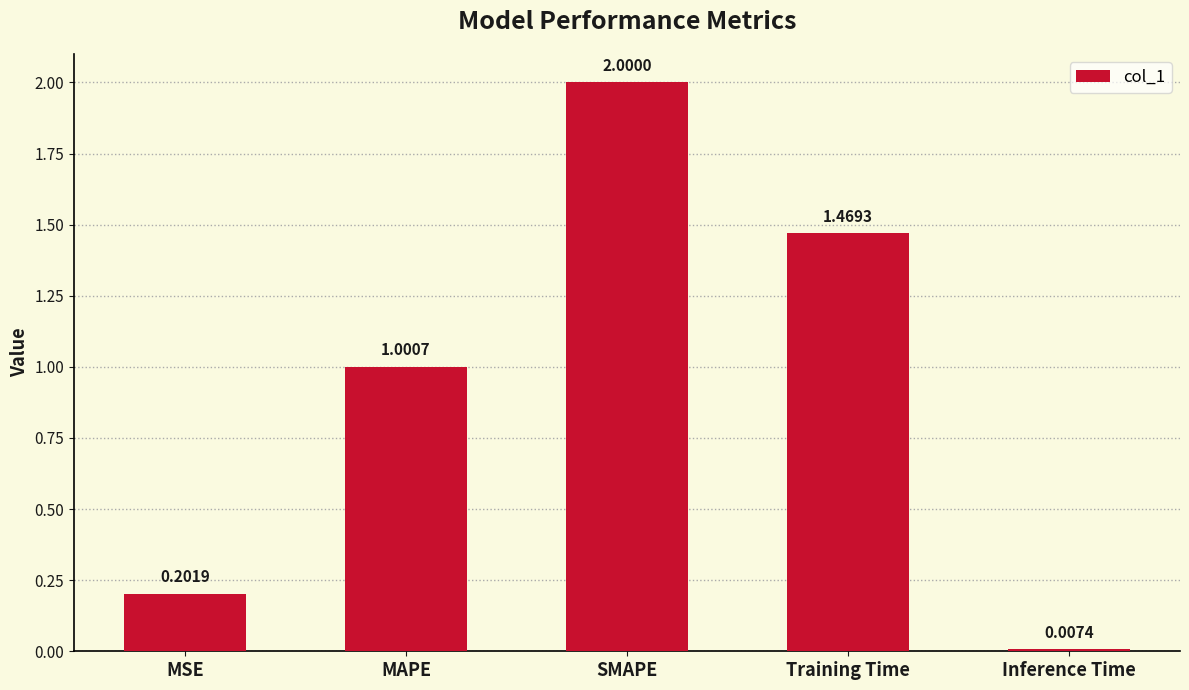

At which category does the chart reach its minimum across all series?

Inference Time